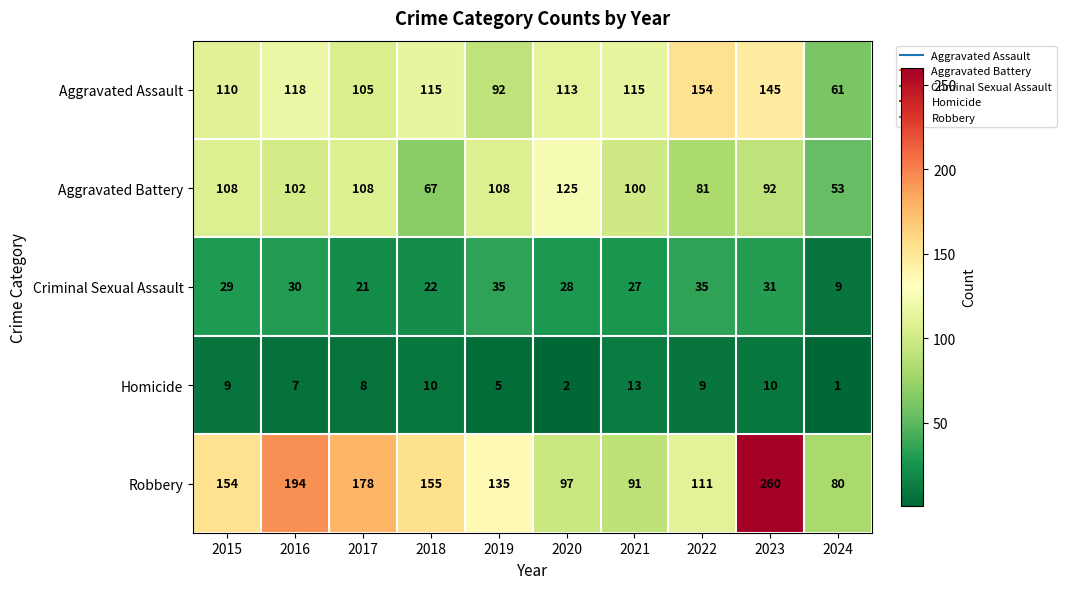

What is the approximate value of Aggravated Assault at 2015, to the nearest 10?

110